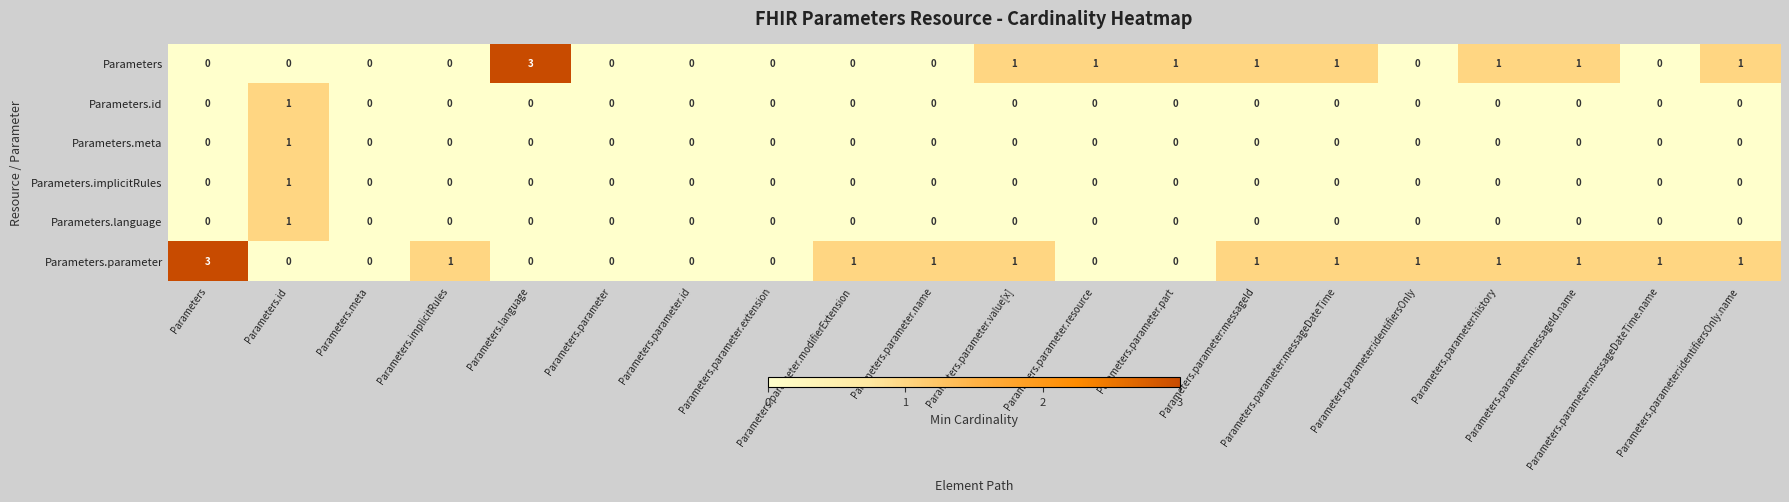

How many categories are shown in the chart?

20